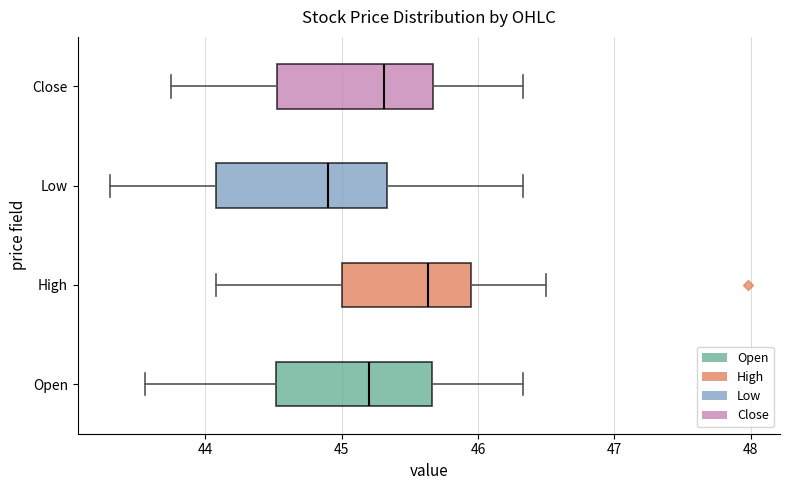

Where does the right whisker of the box for Low end on the x-axis? The values are not printed on the chart, so give them approximately, as read against the axis.

46.3